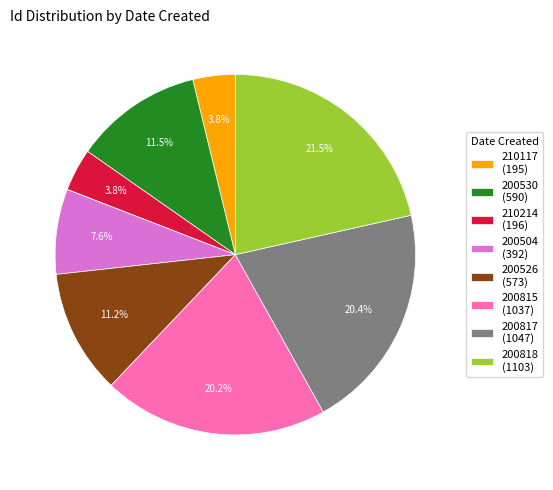

Approximately how many times larger is the value at 210117 (195) compared to 200526 (573)?

0.3